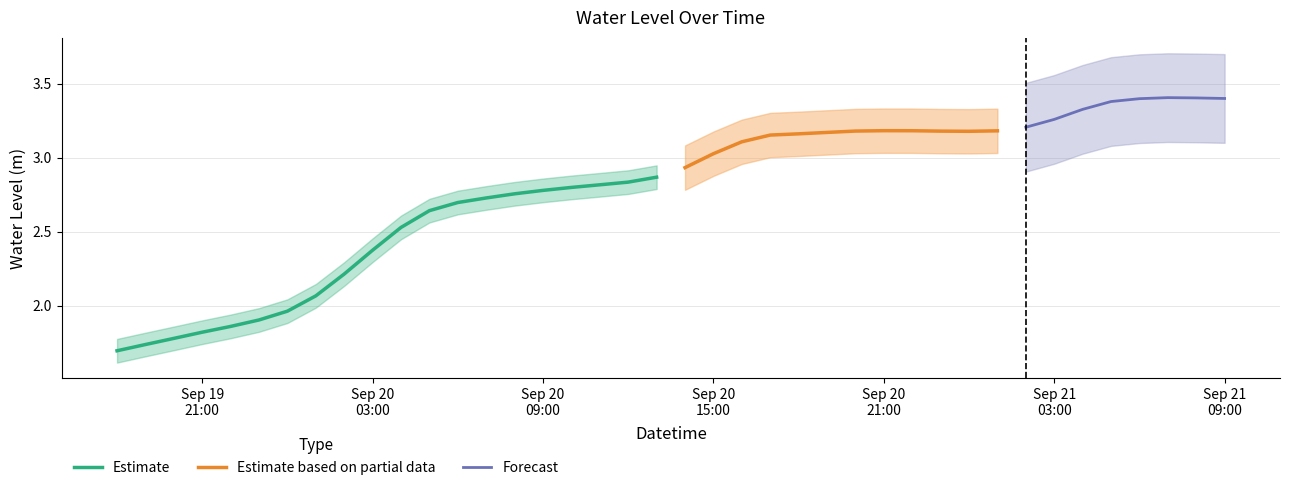

What is the ratio of the value at 2023-09-19 22:00:00 to the value at 2023-09-19 21:00:00?

1.0